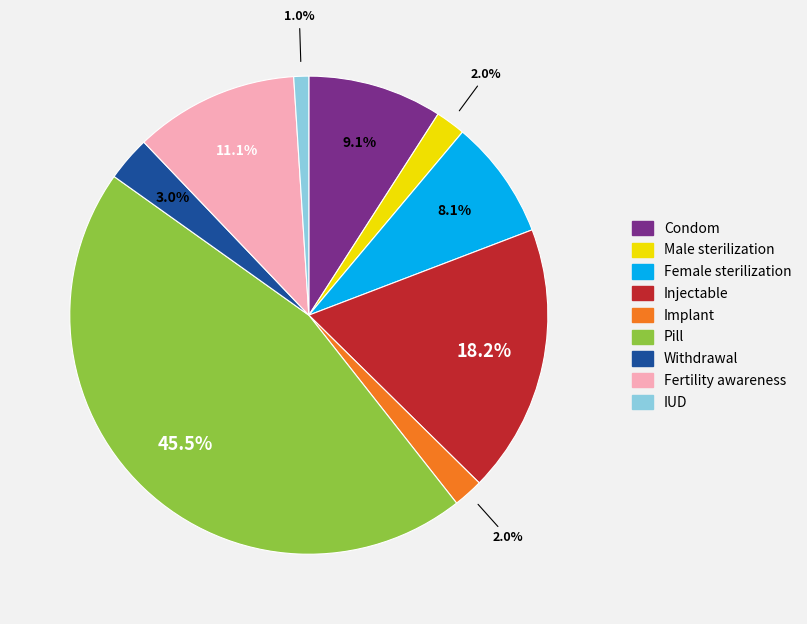

To the nearest percent, what percentage of the pie is Male sterilization?

2%